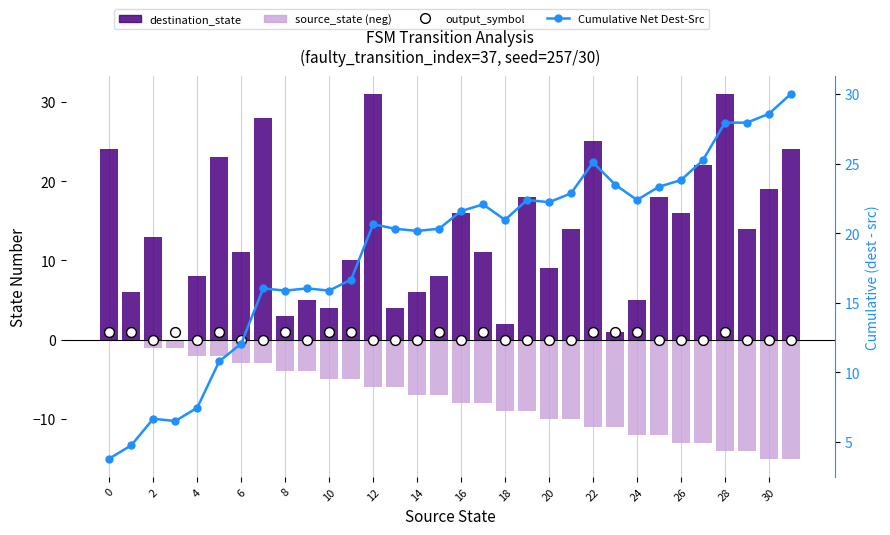

Which series reaches the maximum Y coordinate?

destination_state